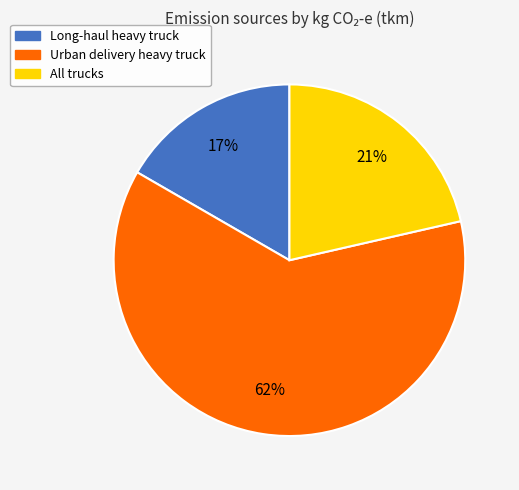

To the nearest percent, what is the difference between the Long-haul heavy truck and Urban delivery heavy truck slice percentages?

45%